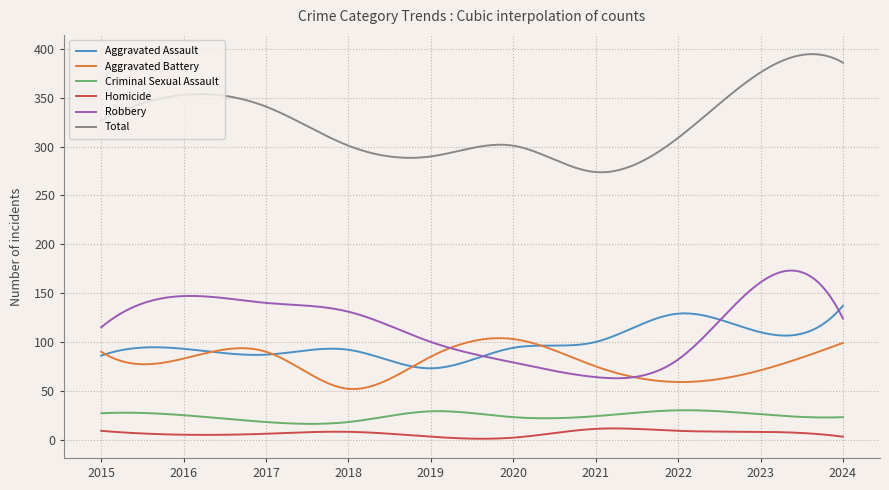

Which series has the largest total across all categories?

Total